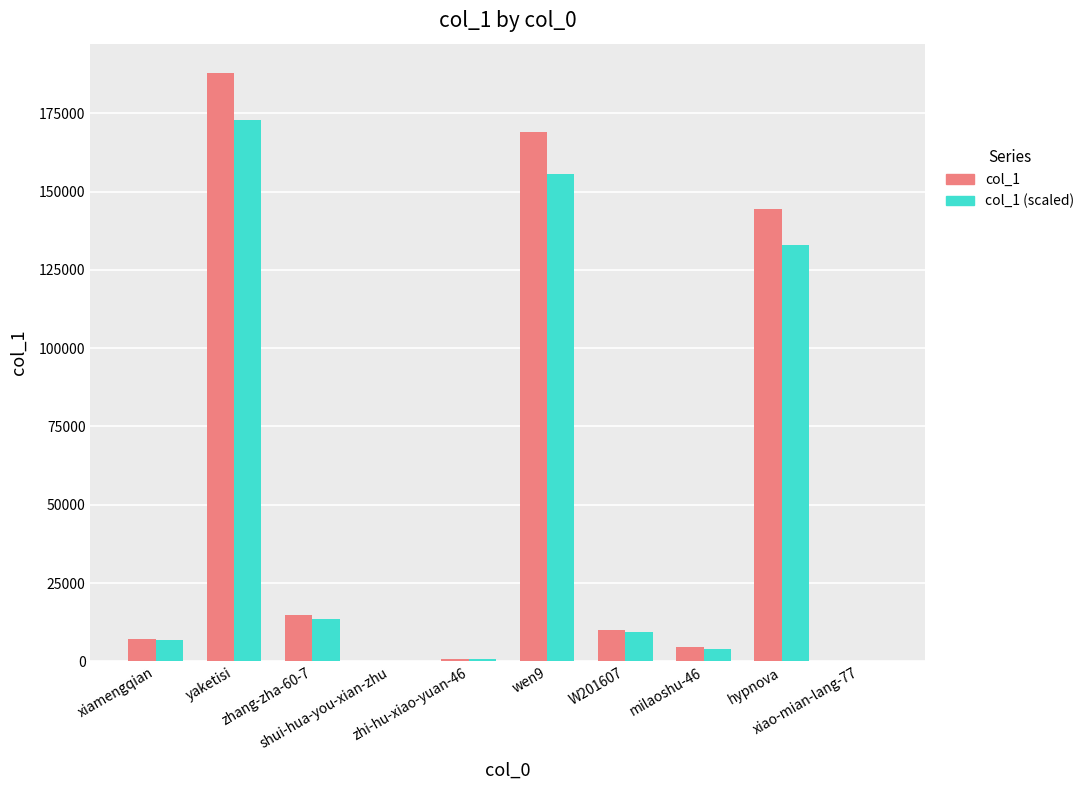

The col_1 series shows 190622 at hypnova. True or false?

False